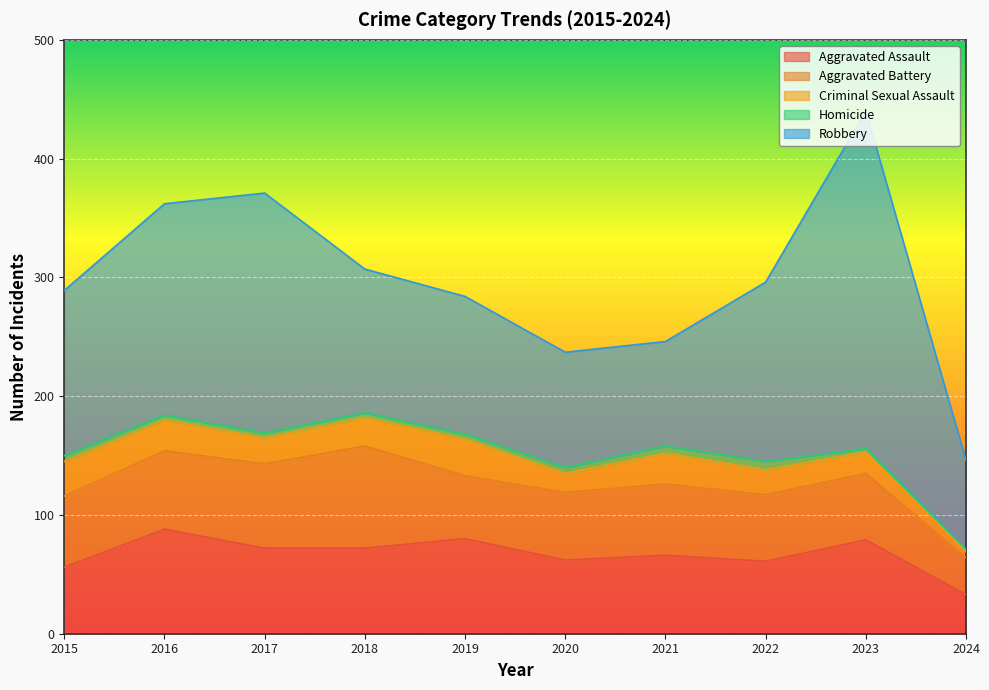

At which category is the sum across all series the highest?

2023